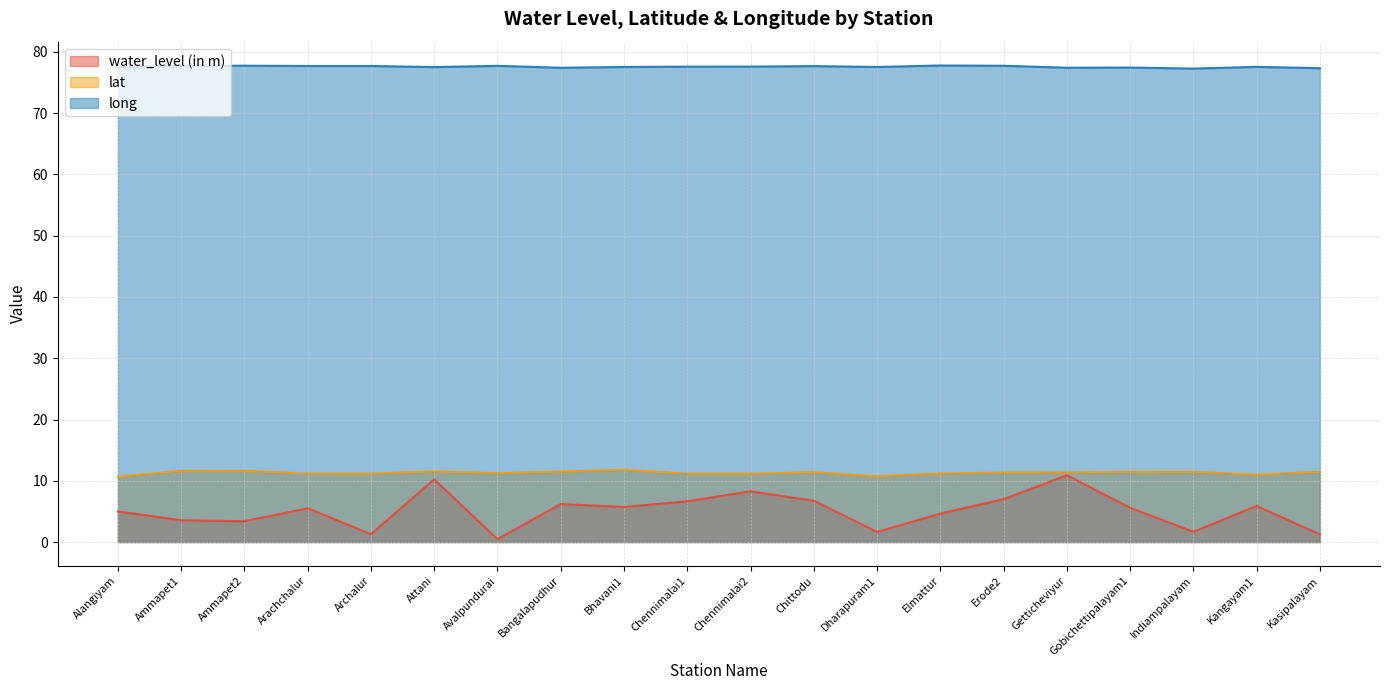

Is the value of lat at Gobichettipalayam1 greater than the value of long at Elmattur?

No